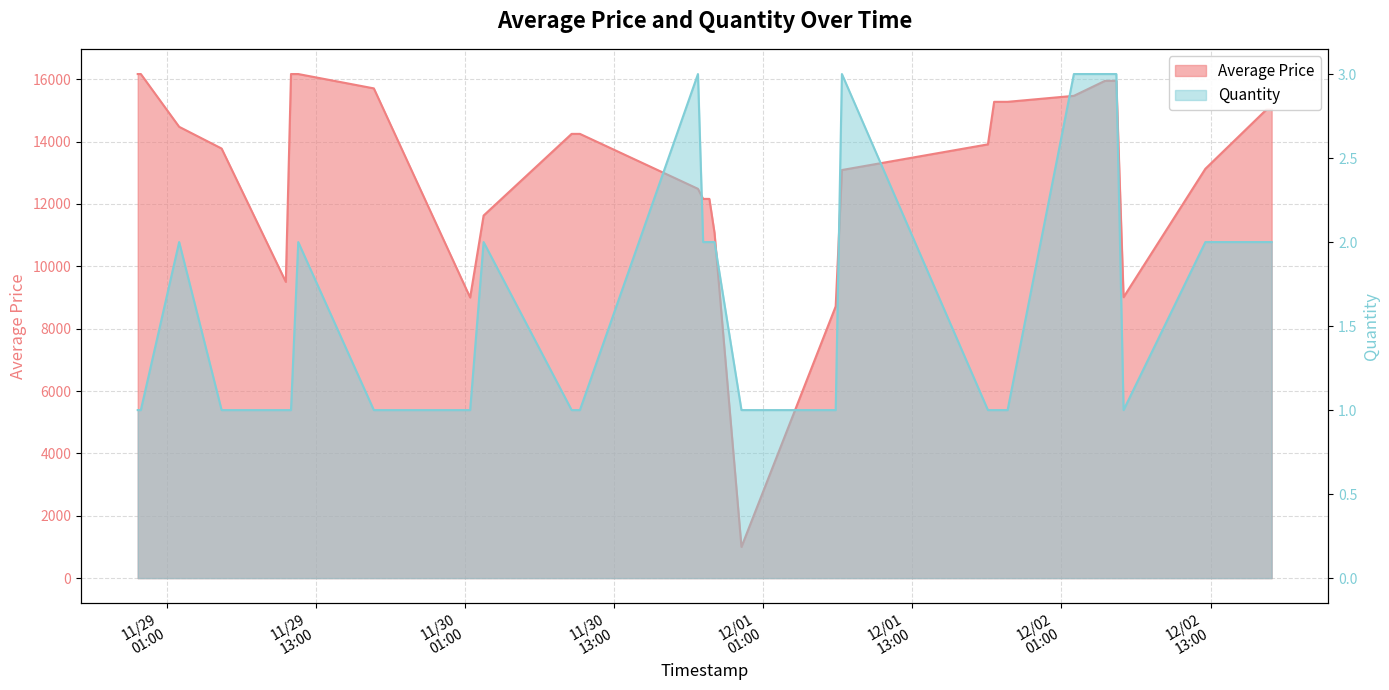

At how many categories does at least one series exceed 1391?

39